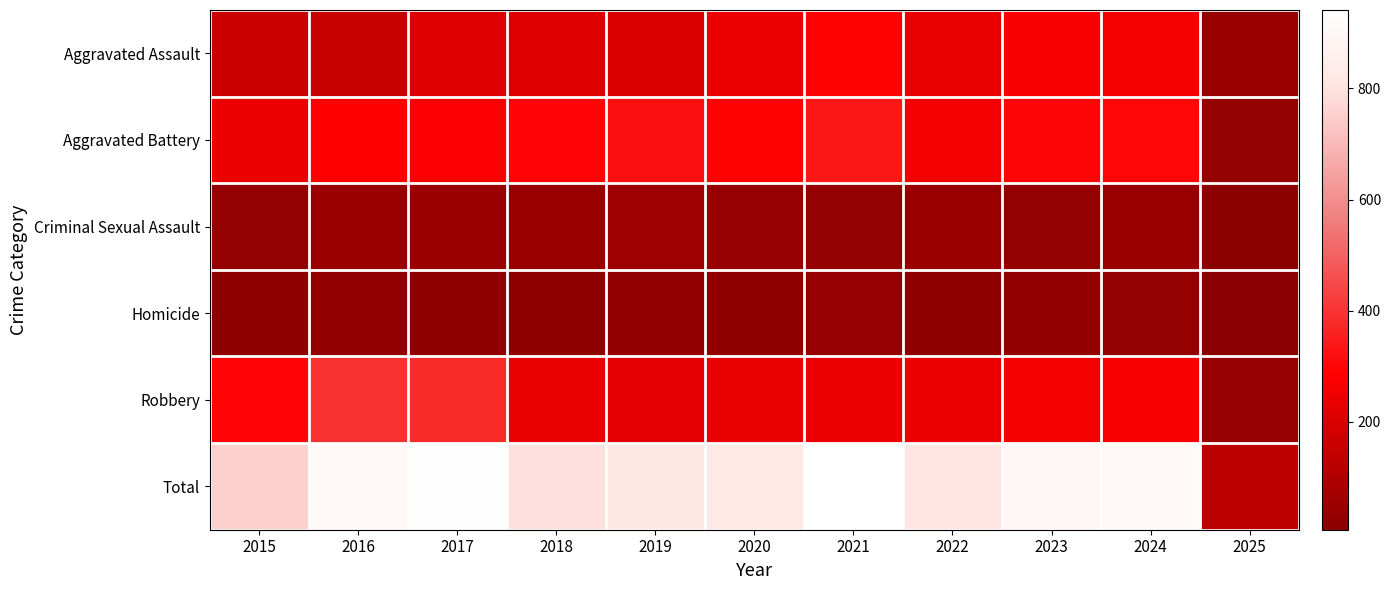

Reading left to right, list all the values displayed in this chart.

Aggravated Assault: 2015=160	2016=154	2017=207	2018=206	2019=197	2020=242	2021=292	2022=239	2023=272	2024=259	2025=40
Aggravated Battery: 2015=246	2016=288	2017=277	2018=296	2019=321	2020=293	2021=335	2022=263	2023=300	2024=304	2025=32
Criminal Sexual Assault: 2015=34	2016=43	2017=47	2018=40	2019=51	2020=36	2021=32	2022=42	2023=34	2024=40	2025=10
Homicide: 2015=17	2016=29	2017=24	2018=15	2019=27	2020=24	2021=37	2022=23	2023=31	2024=34	2025=6
Robbery: 2015=297	2016=394	2017=381	2018=237	2019=224	2020=233	2021=245	2022=243	2023=261	2024=273	2025=37
Total: 2015=754	2016=908	2017=936	2018=794	2019=820	2020=828	2021=941	2022=810	2023=898	2024=910	2025=125